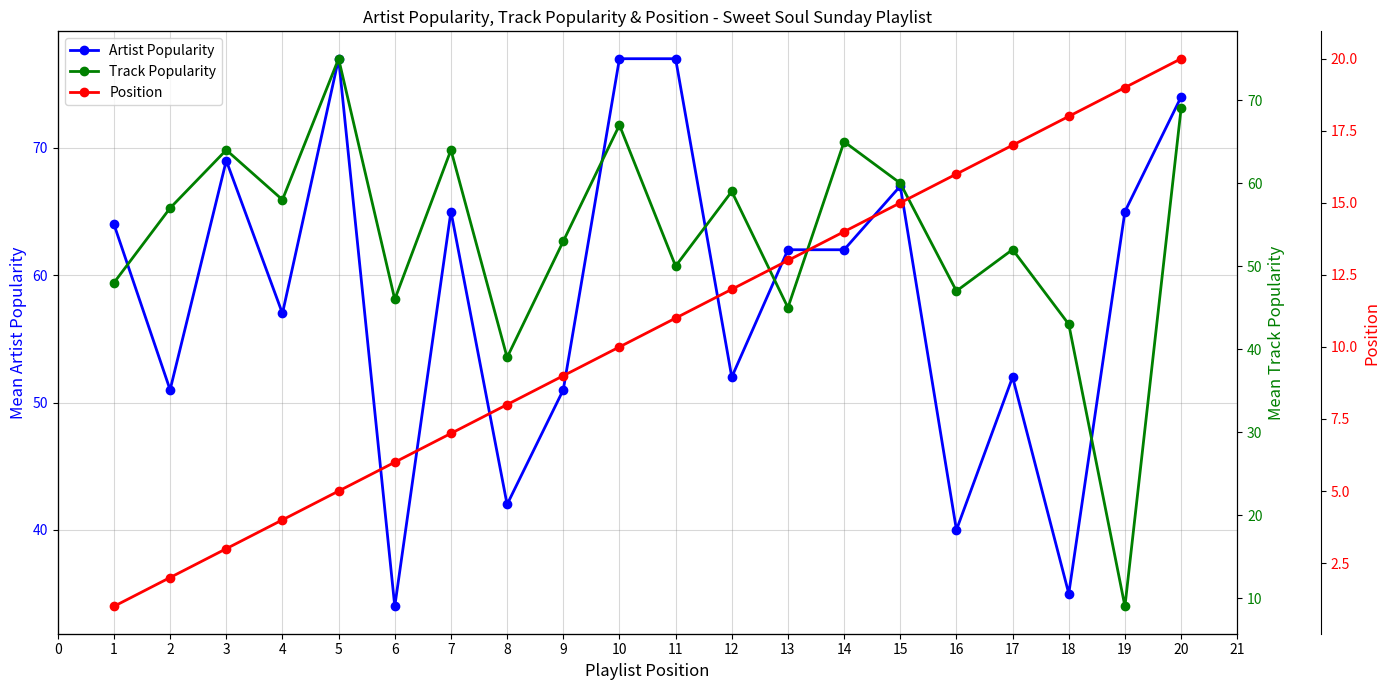

What is the value of the Track Popularity point at the 17th from the left?

52